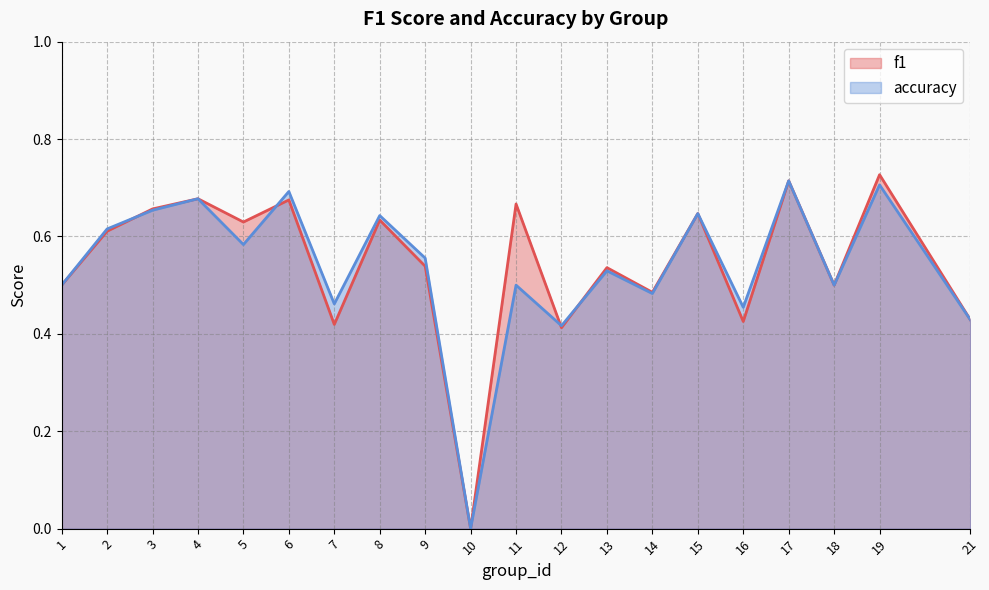

What is the sum of all f1 values?

10.9